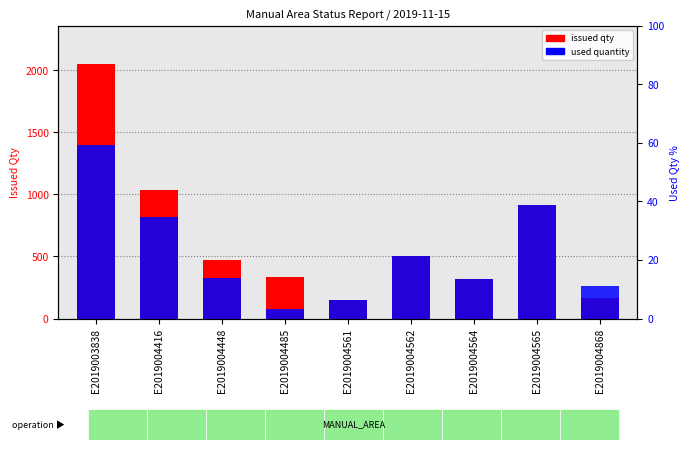

The value of issued qty at E2019004416 is 360. True or false?

False